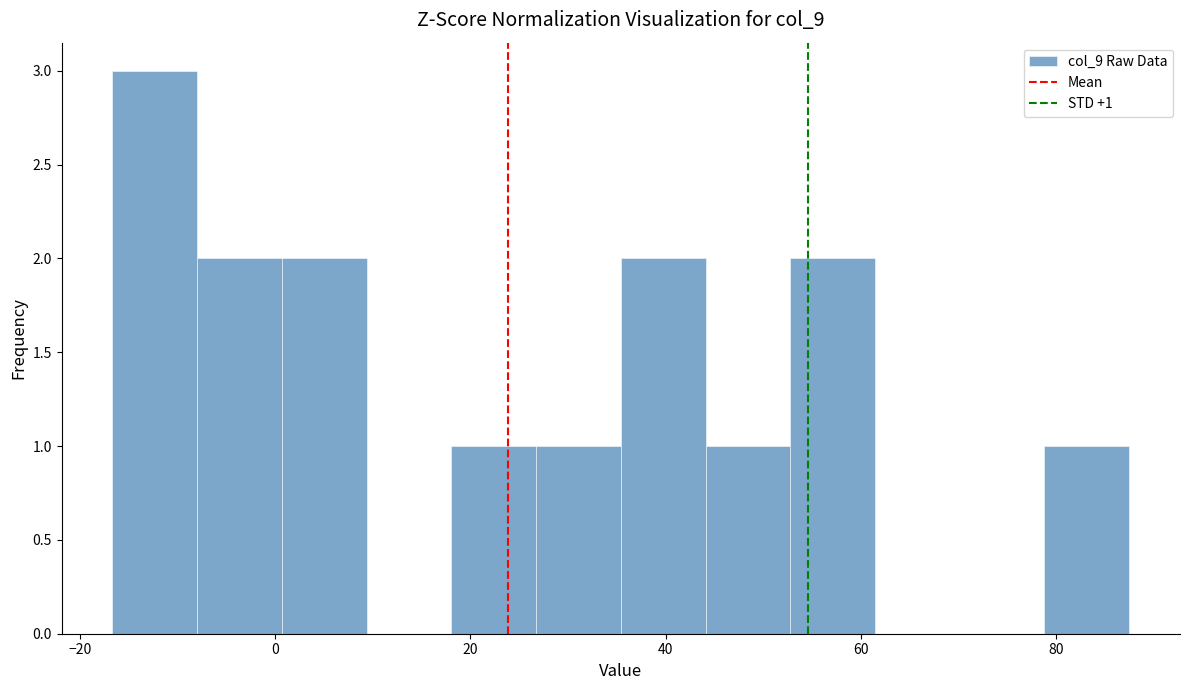

Which range on the x-axis has the tallest bar?

-16 to -8